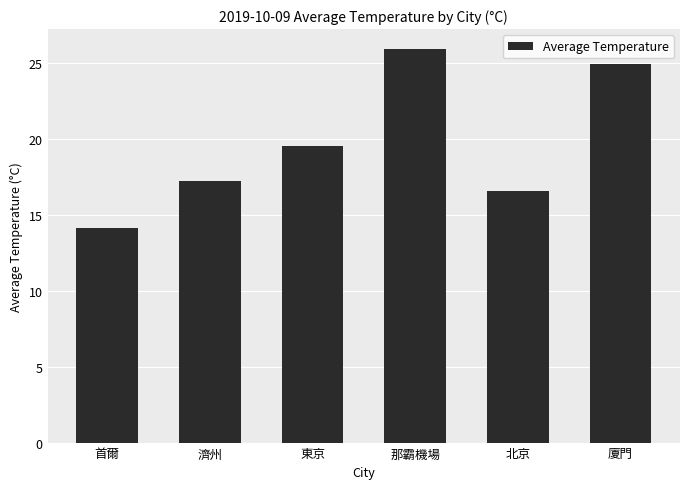

What is the greatest value displayed?

25.9